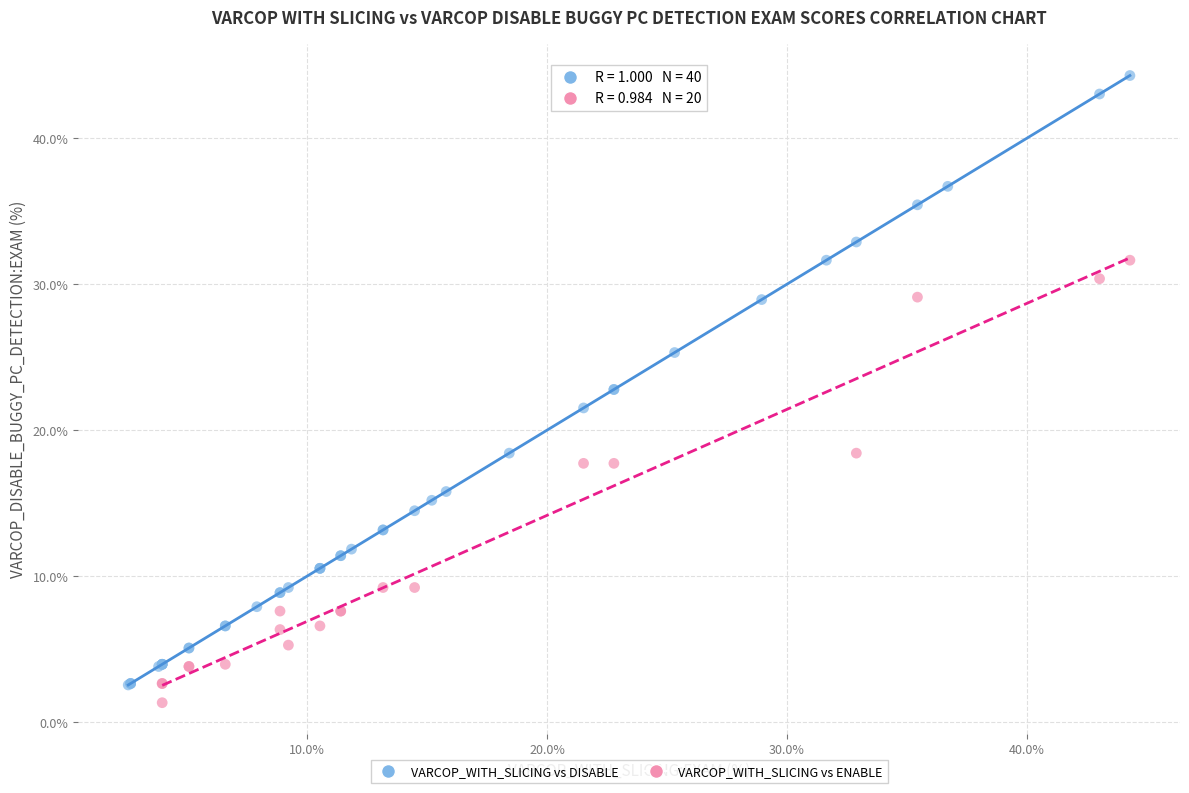

Which series has the widest spread of Y values?

VARCOP_WITH_SLICING vs DISABLE